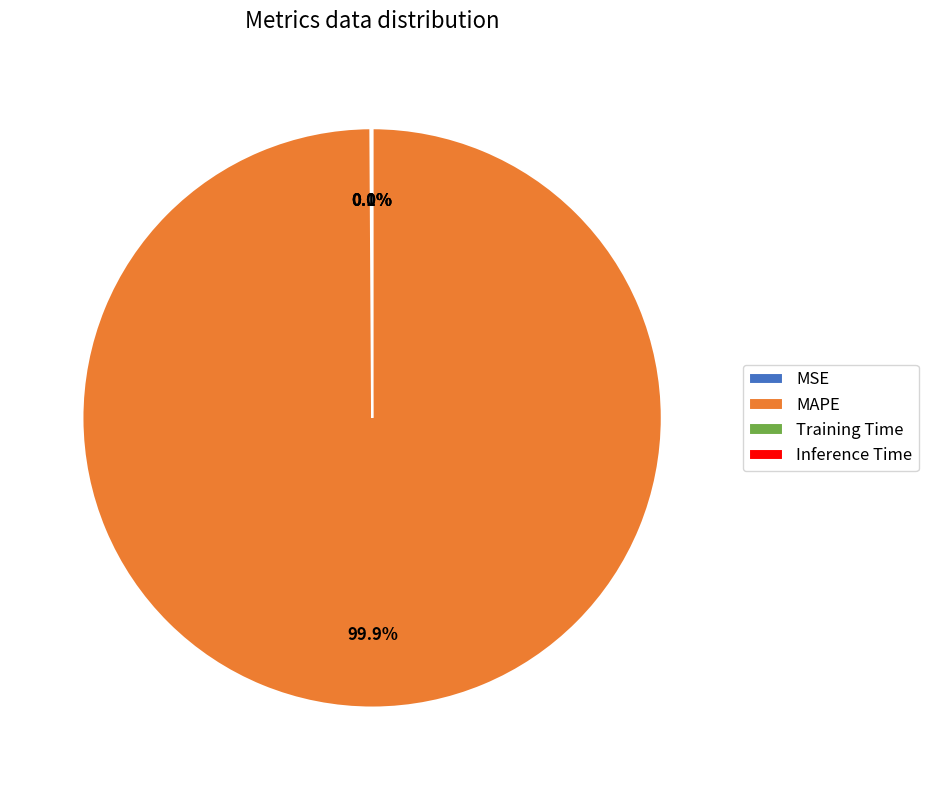

Which category has the biggest portion of the pie?

MAPE